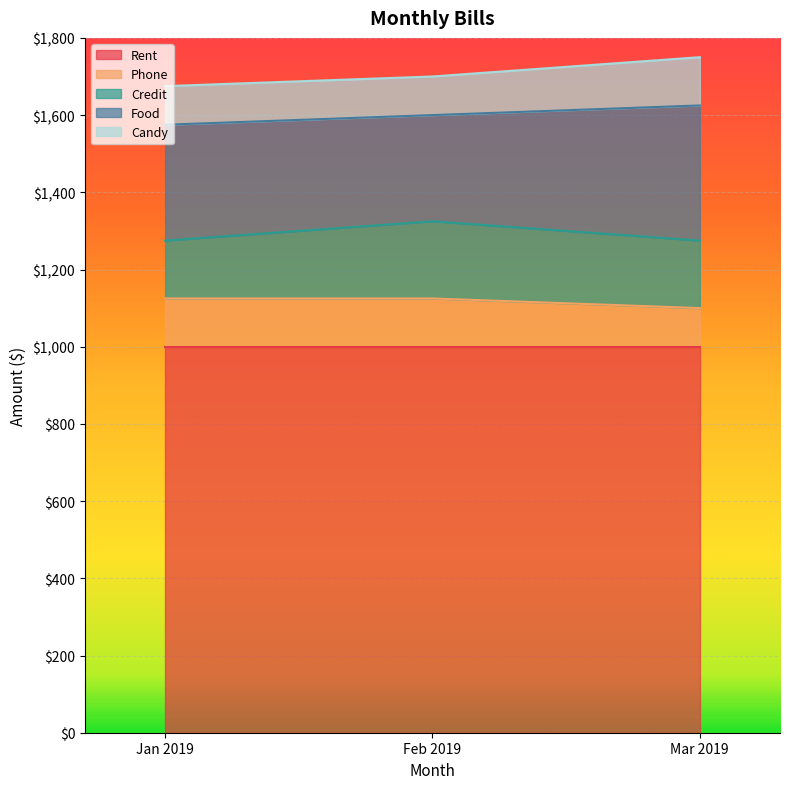

Does the chart display data point markers on the line(s)?

No